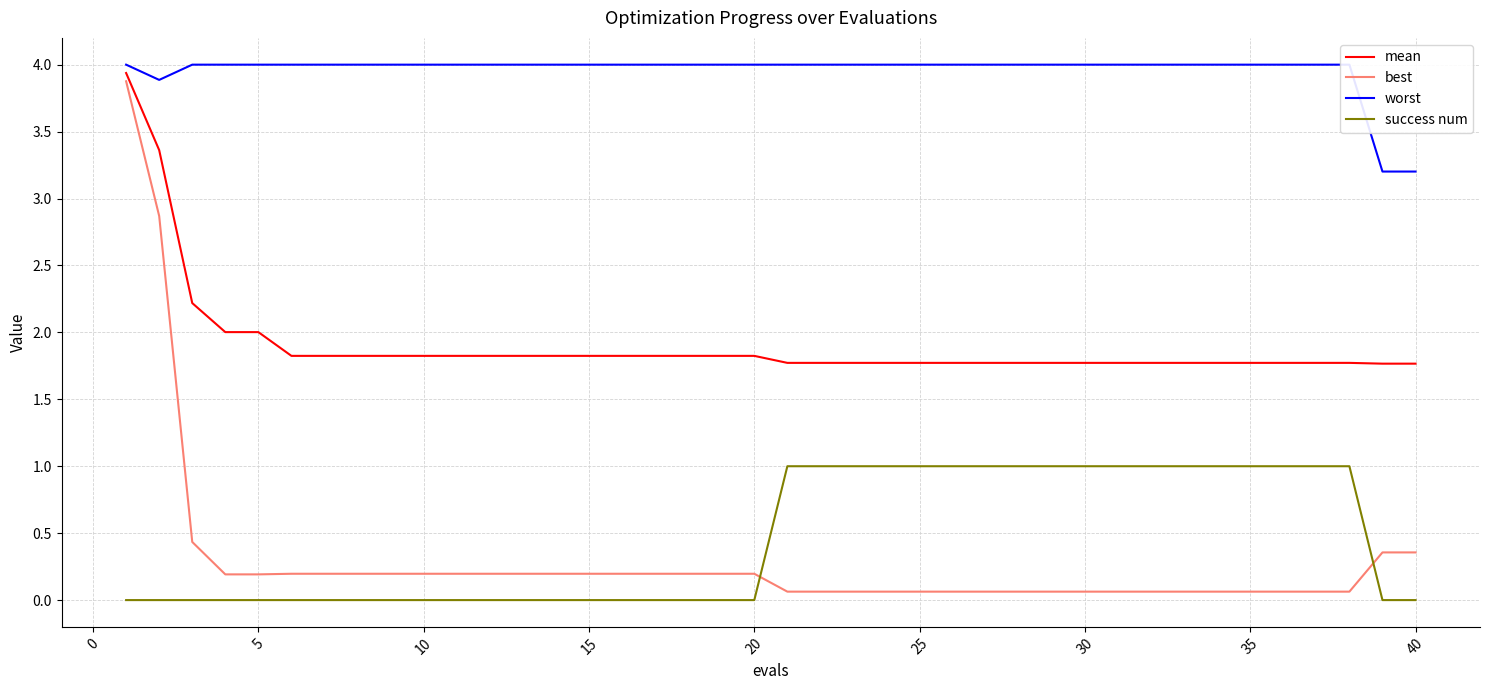

Which series has the widest spread of values?

best